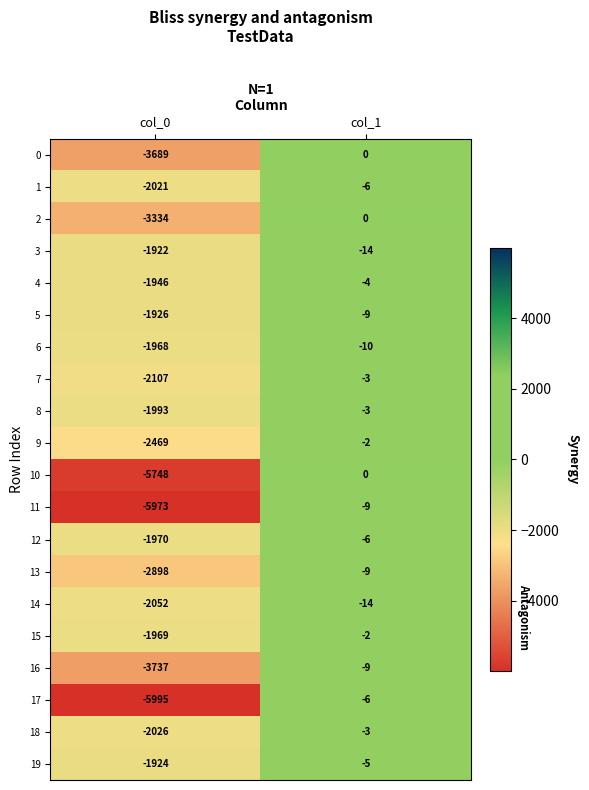

What is the sum of all 9 values?

-2471